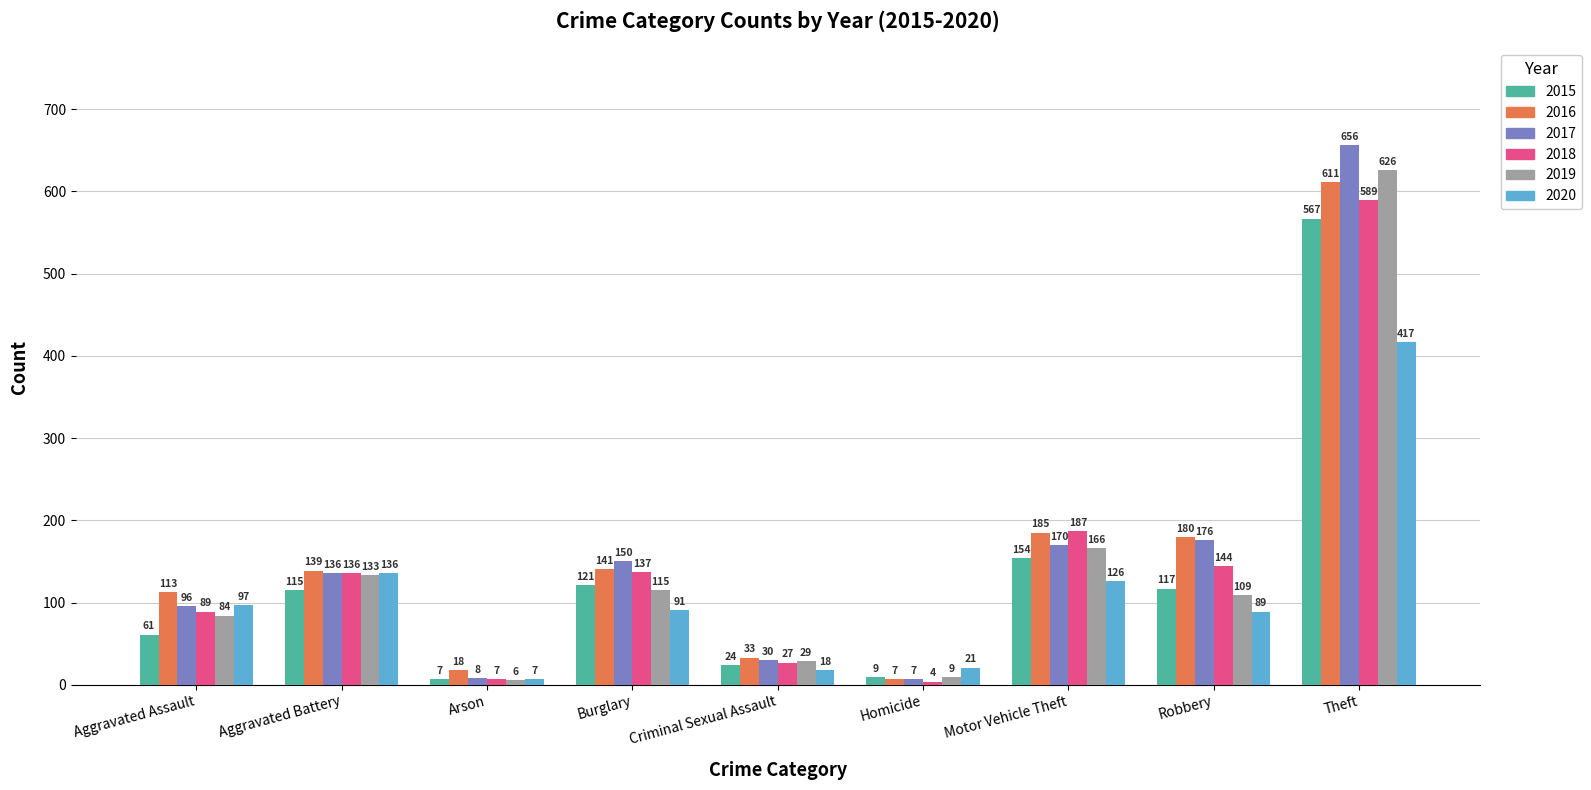

What are all the series names shown in the legend?

2015, 2016, 2017, 2018, 2019, 2020